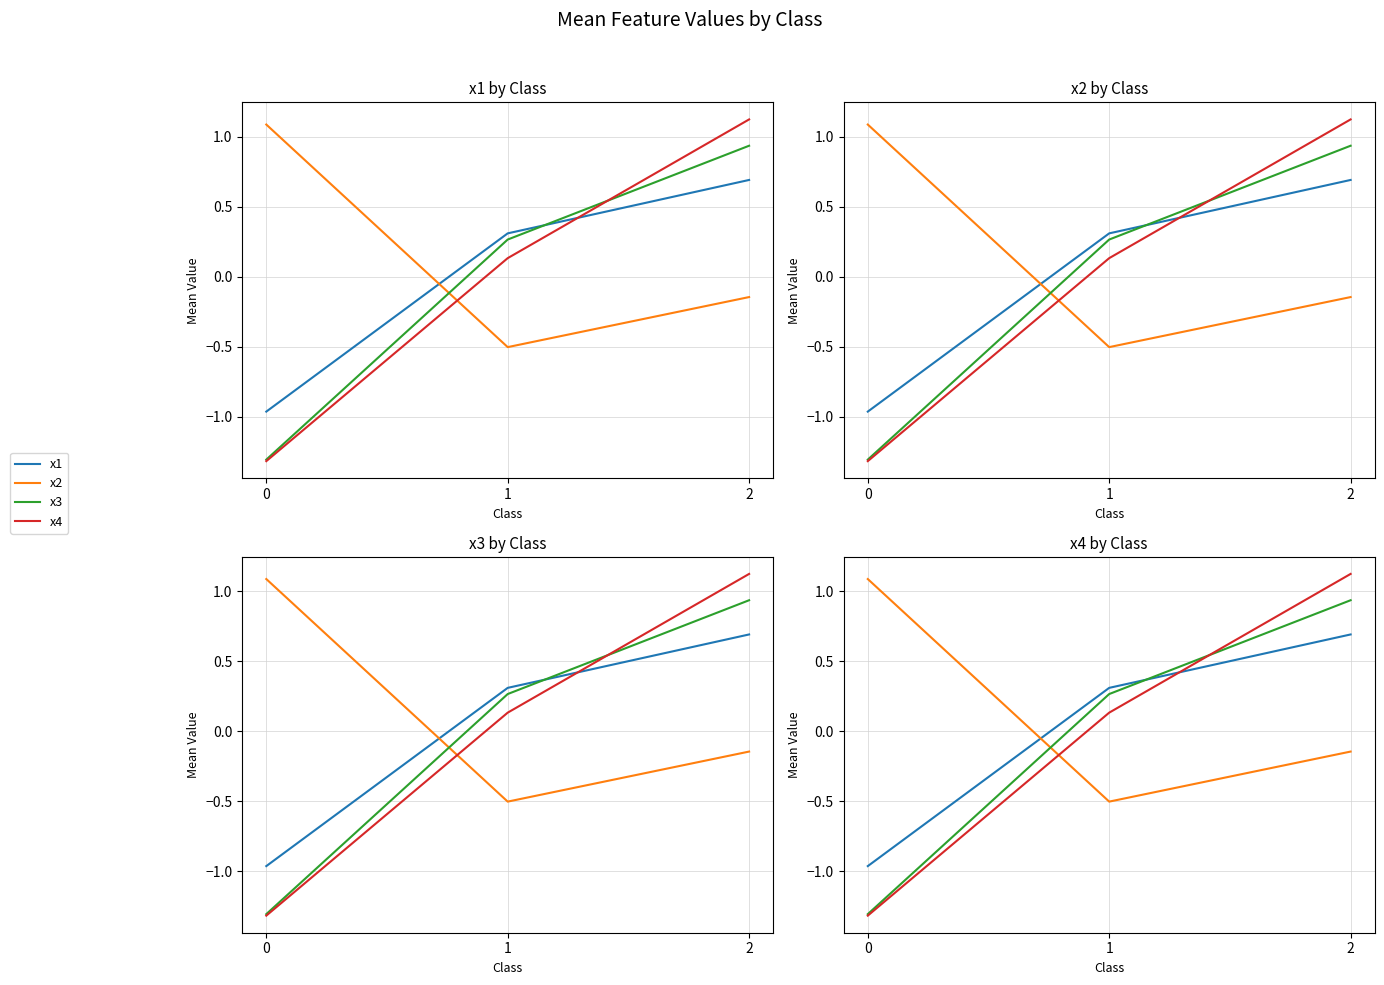

How many lines are shown in the chart?

4